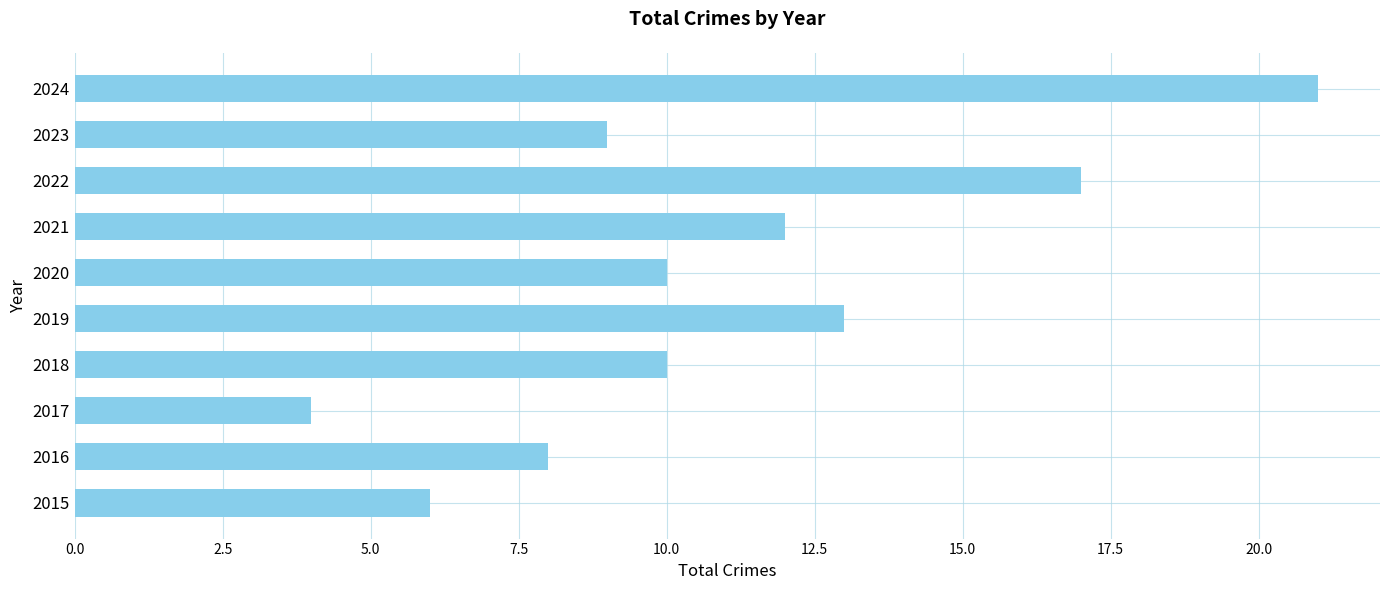

Count the number of categories in the chart.

10